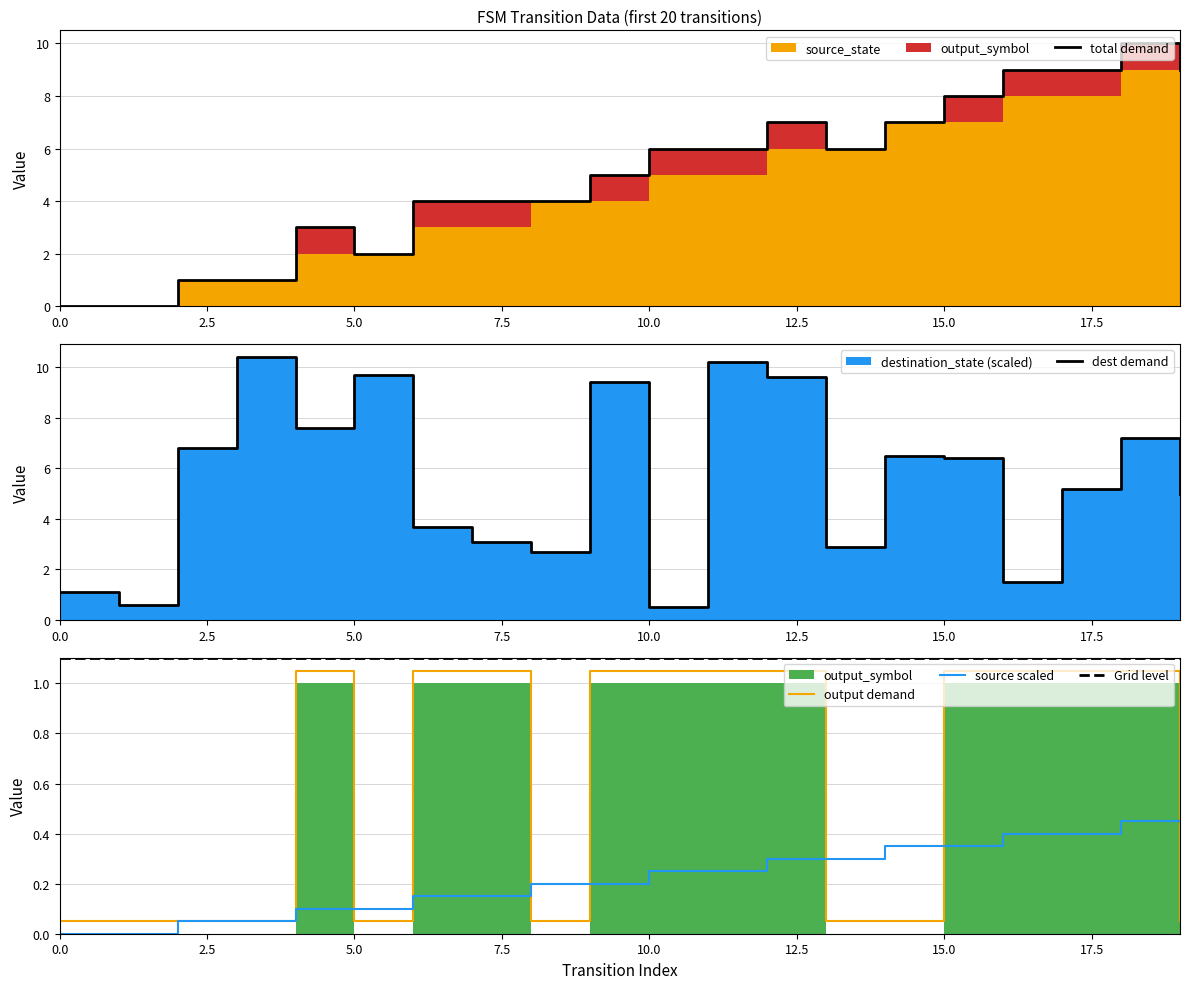

What is the sum of the output_symbol values at 19 and 3?

0.1